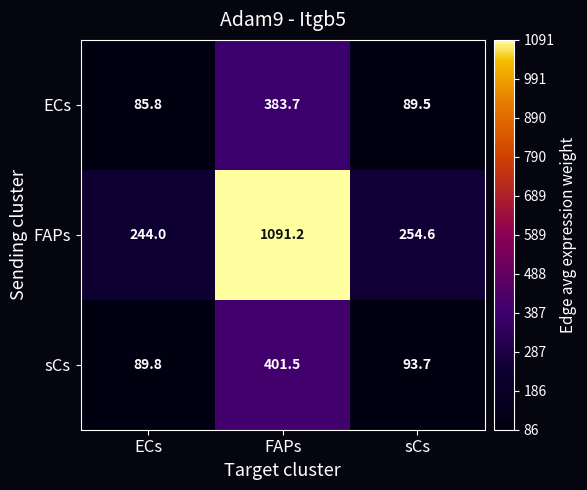

The value of sCs at sCs is 93.7. True or false?

True